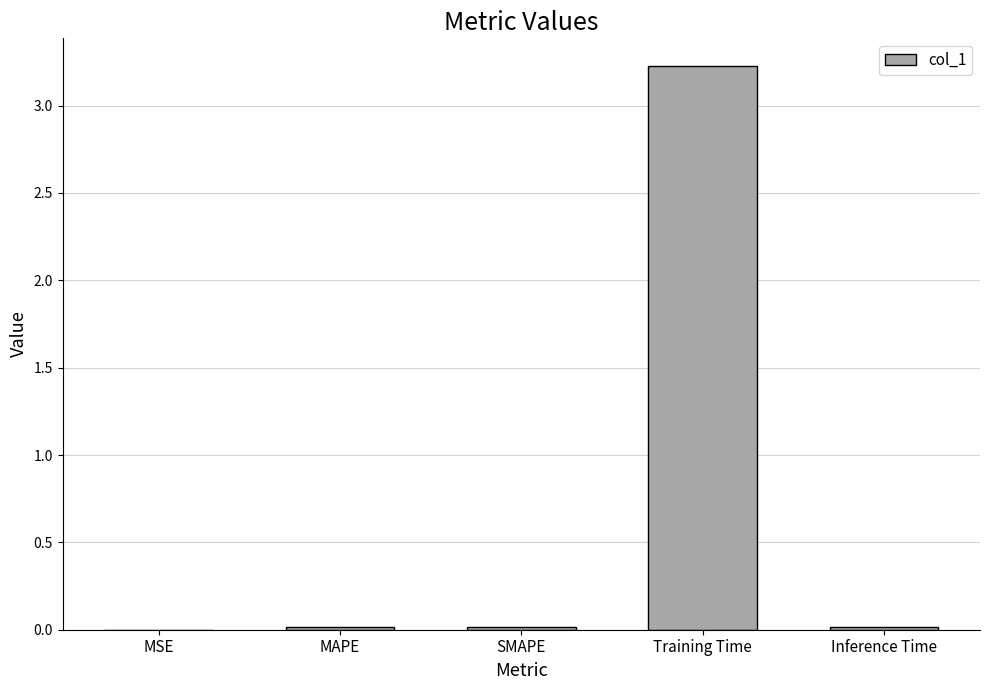

The chart shows a value of 3.2 at Training Time. True or false?

True